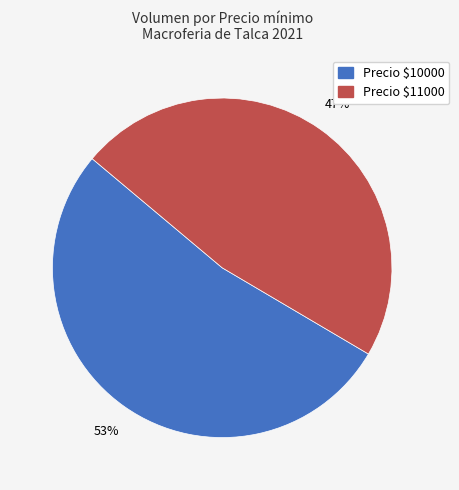

To the nearest percent, what is the average slice percentage?

50%